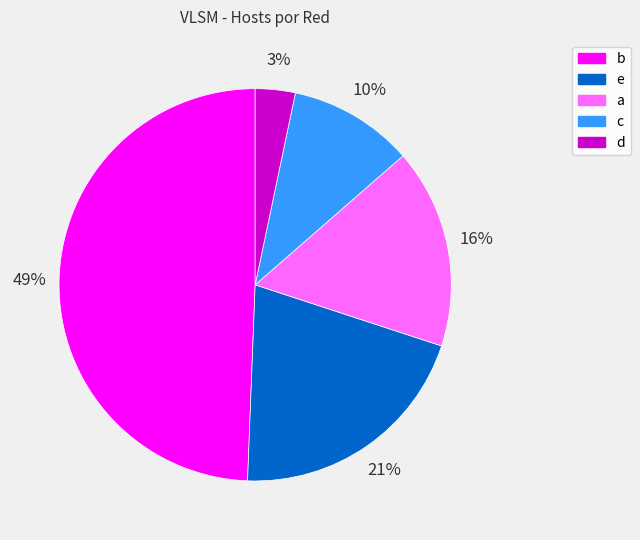

To the nearest percent, what is the average slice percentage?

20%